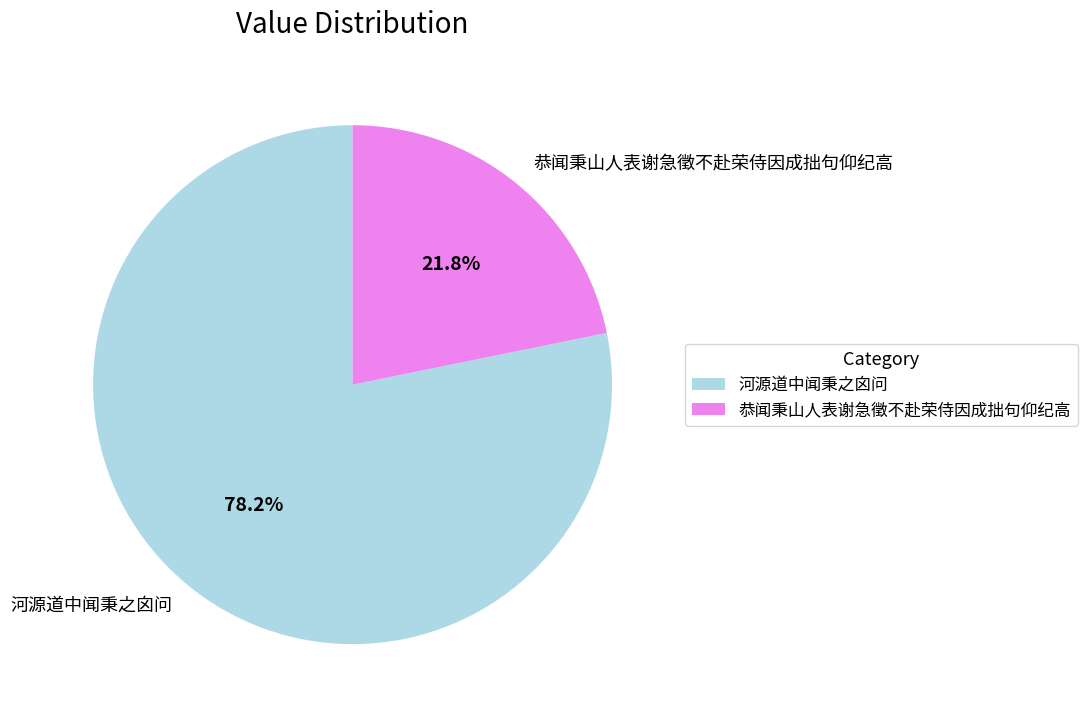

To the nearest percent, what is the combined percentage of 河源道中闻秉之囟问 and 恭闻秉山人表谢急徵不赴荣侍因成拙句仰纪高?

100%